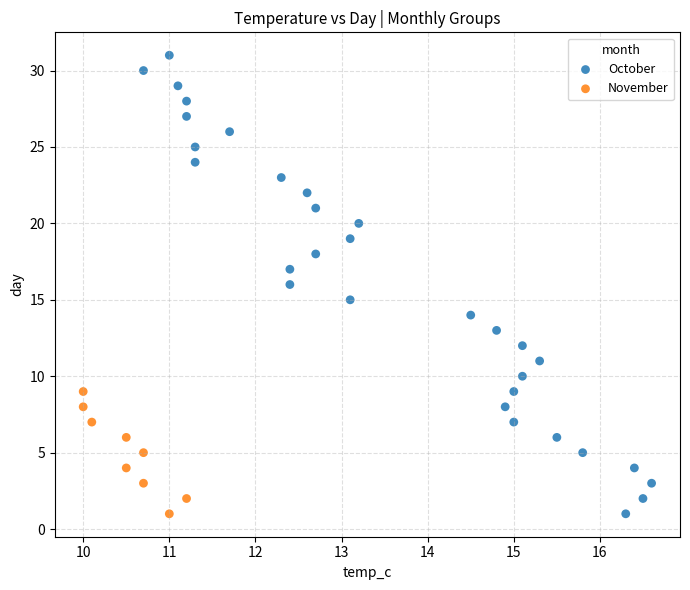

What are all the series names shown in the legend?

October, November